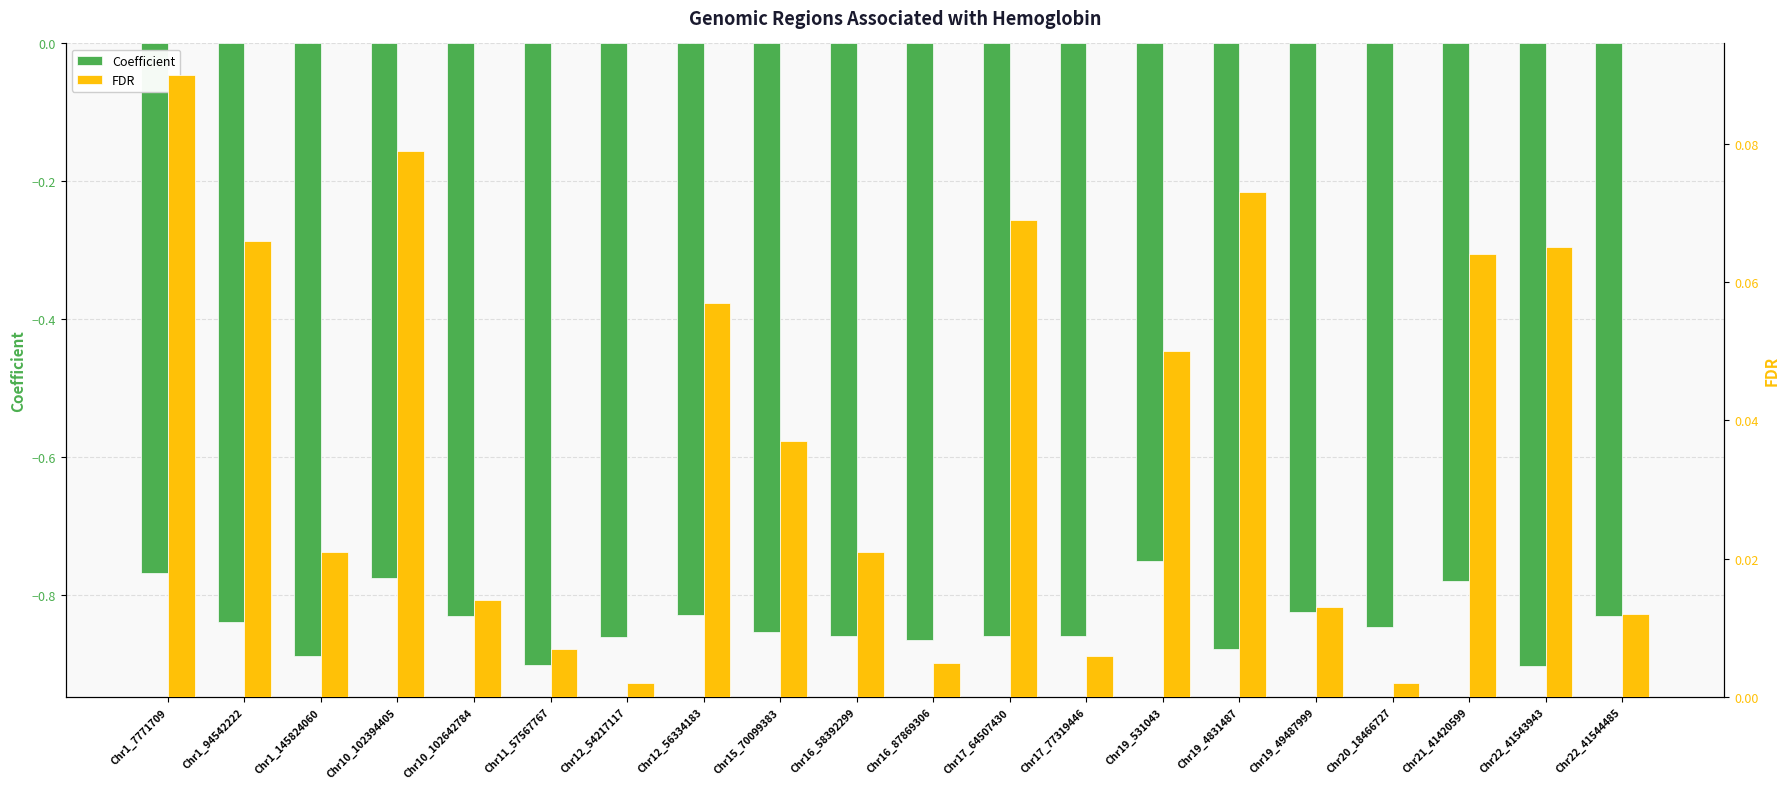

Which series has the largest range (max minus min)?

Coefficient